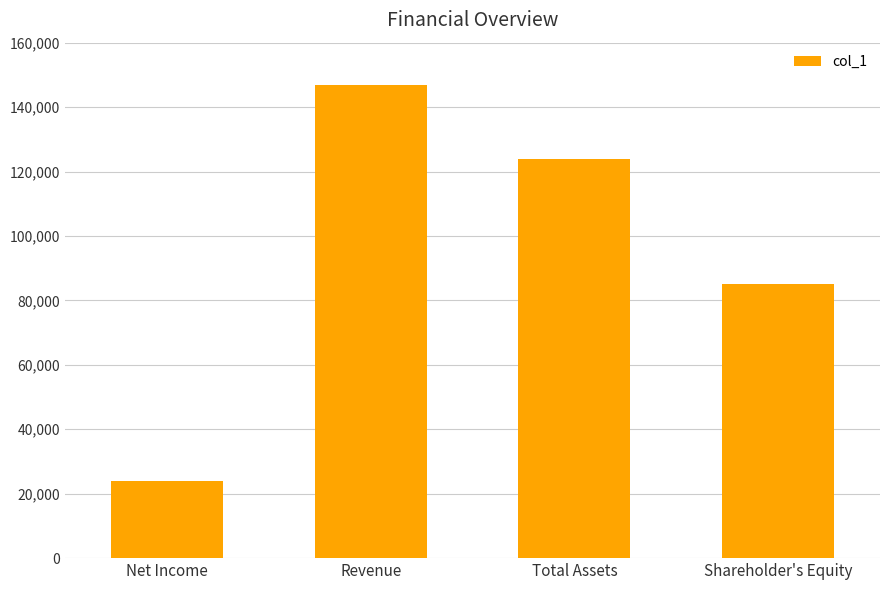

What is the difference between the maximum and minimum values?

122767